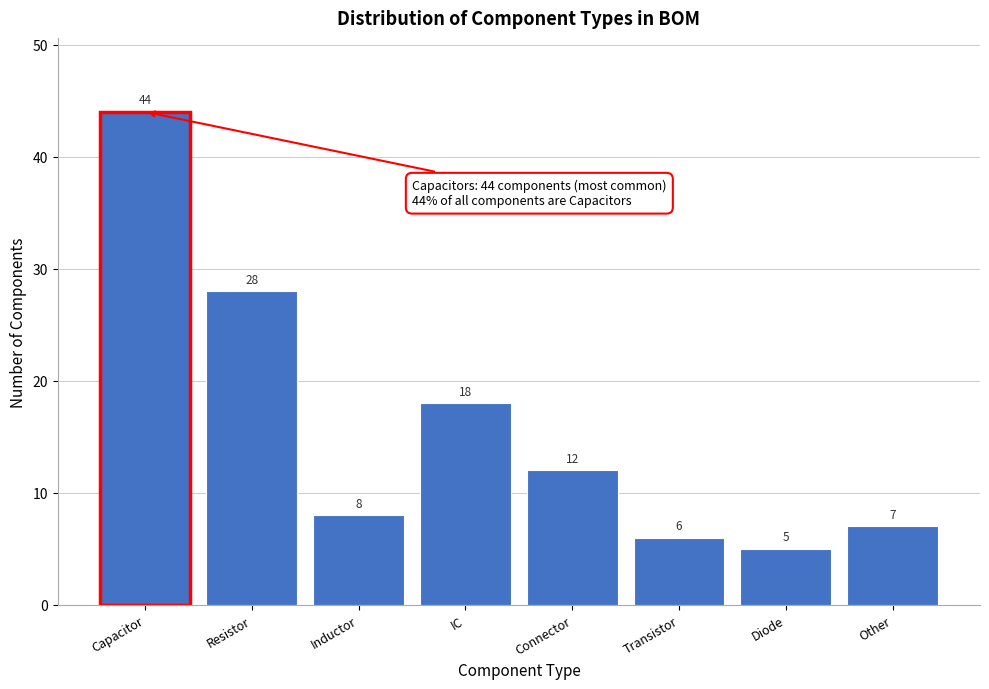

Reading left to right, transcribe all the data shown in this chart.

Capacitor=44	Resistor=28	Inductor=8	IC=18	Connector=12	Transistor=6	Diode=5	Other=7